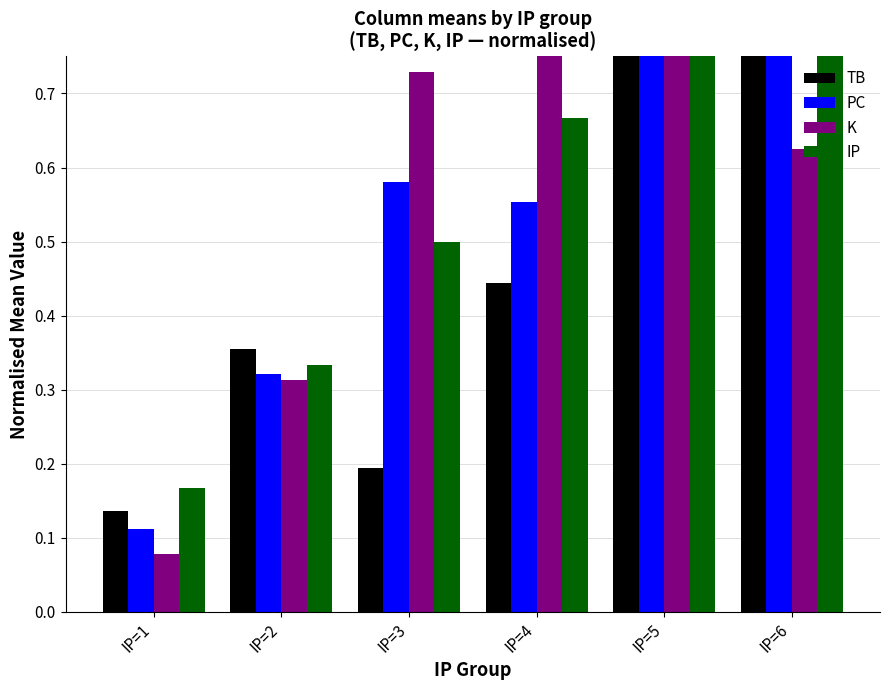

Which has a higher value, IP=6 or IP=2?

IP=6